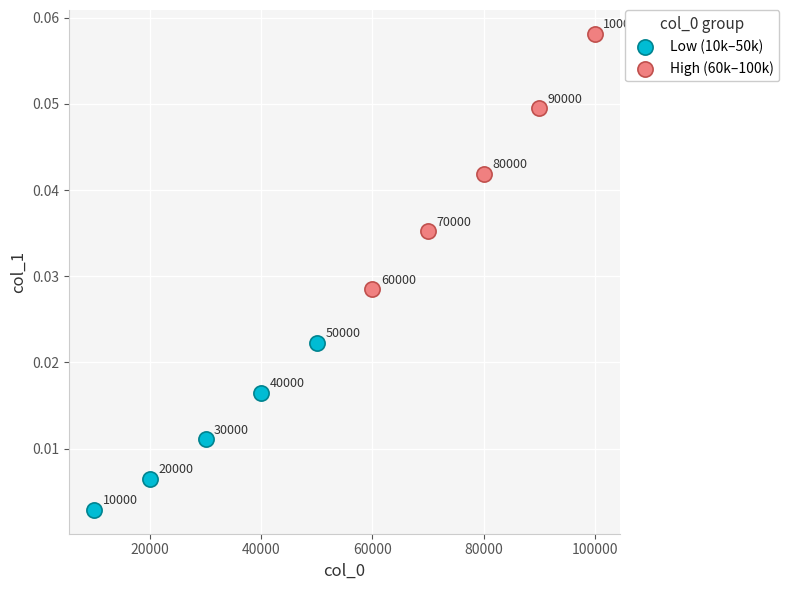

Which series contains the lowest Y value?

Low (10k–50k)